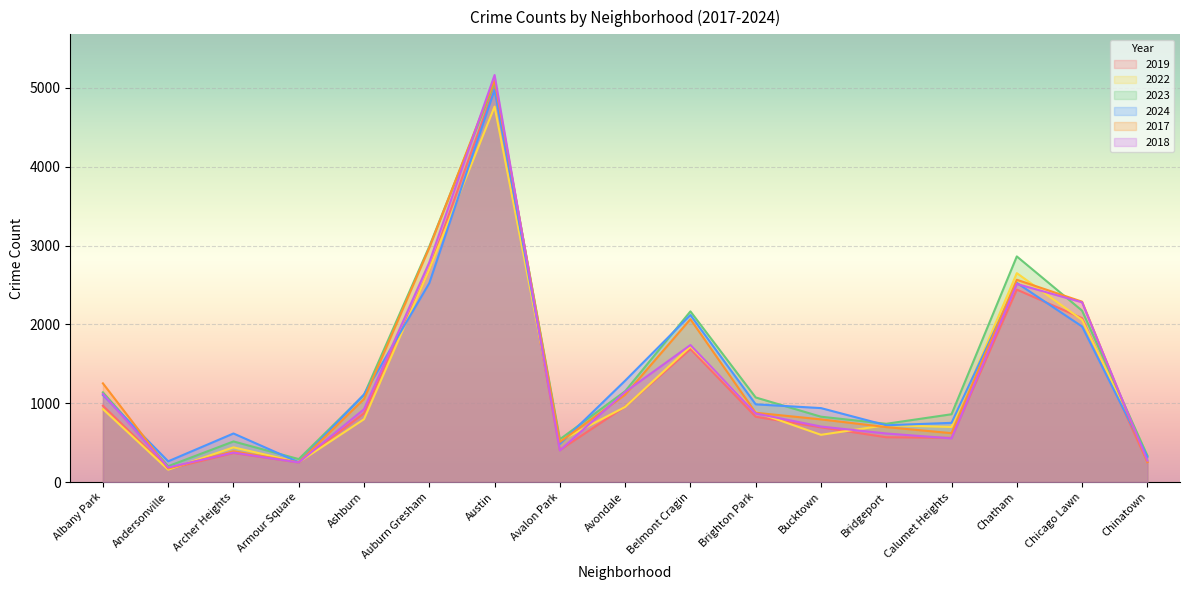

What is the average value of the 2017 series?

1351